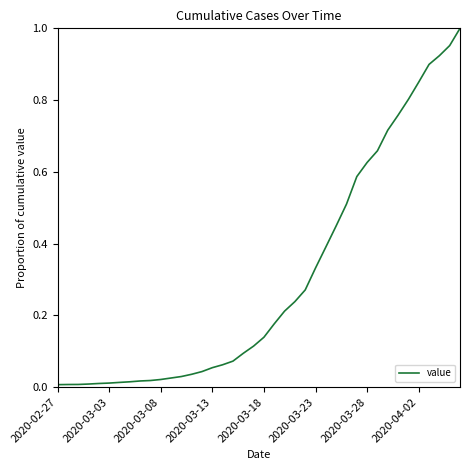

The value at 2020-03-28 is 1.1. True or false?

False